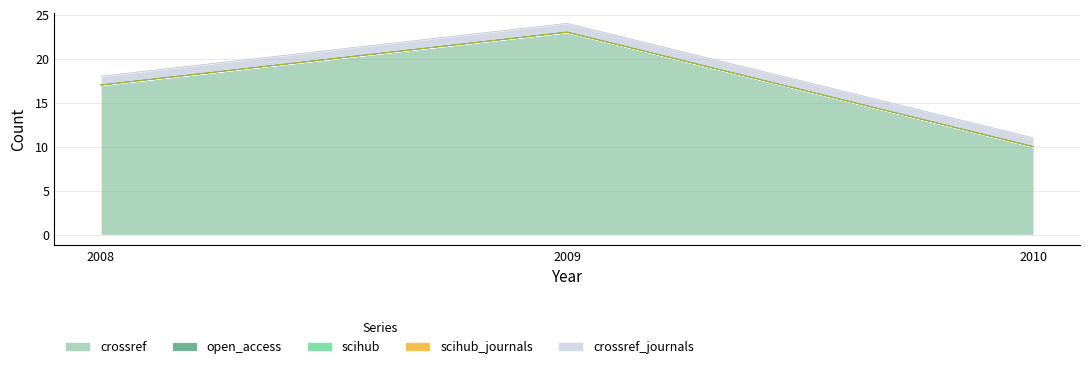

How many lines are shown in the chart?

5